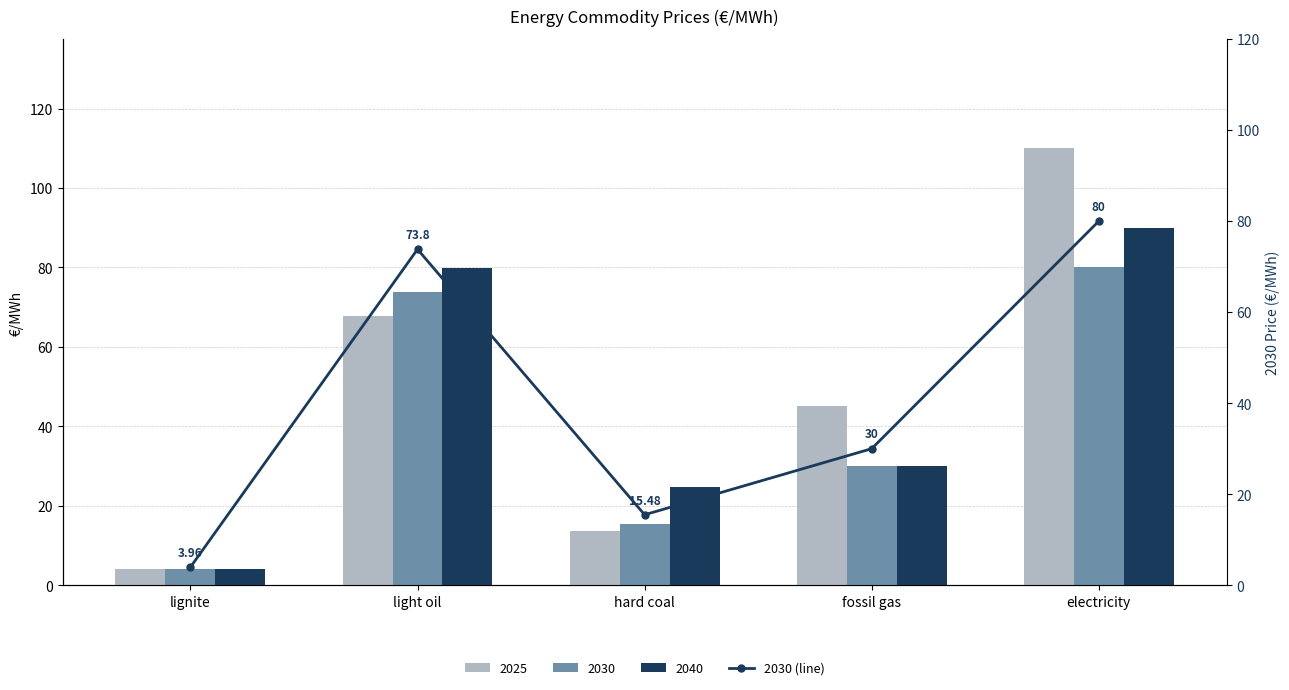

What is the ratio of the value at hard coal to the value at electricity?

0.2